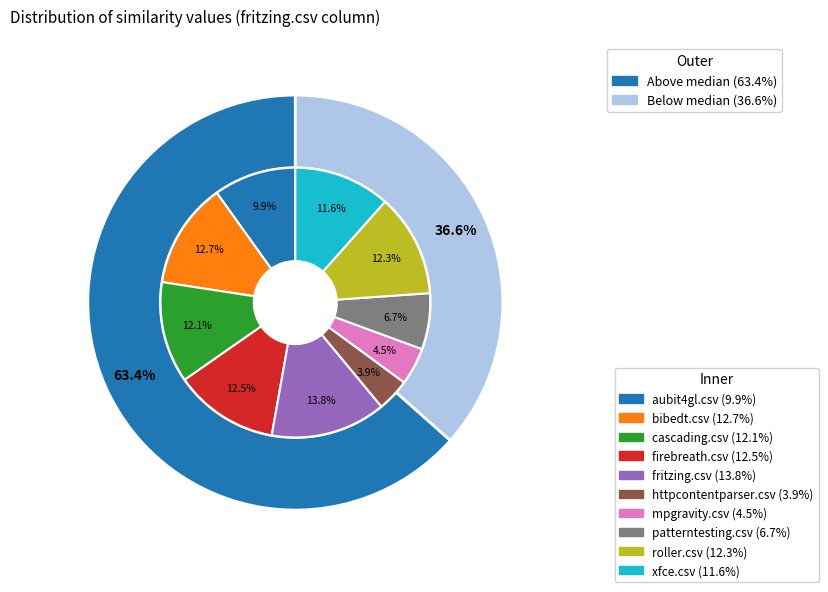

The xfce.csv slice represents 1% of the pie. True or false?

False